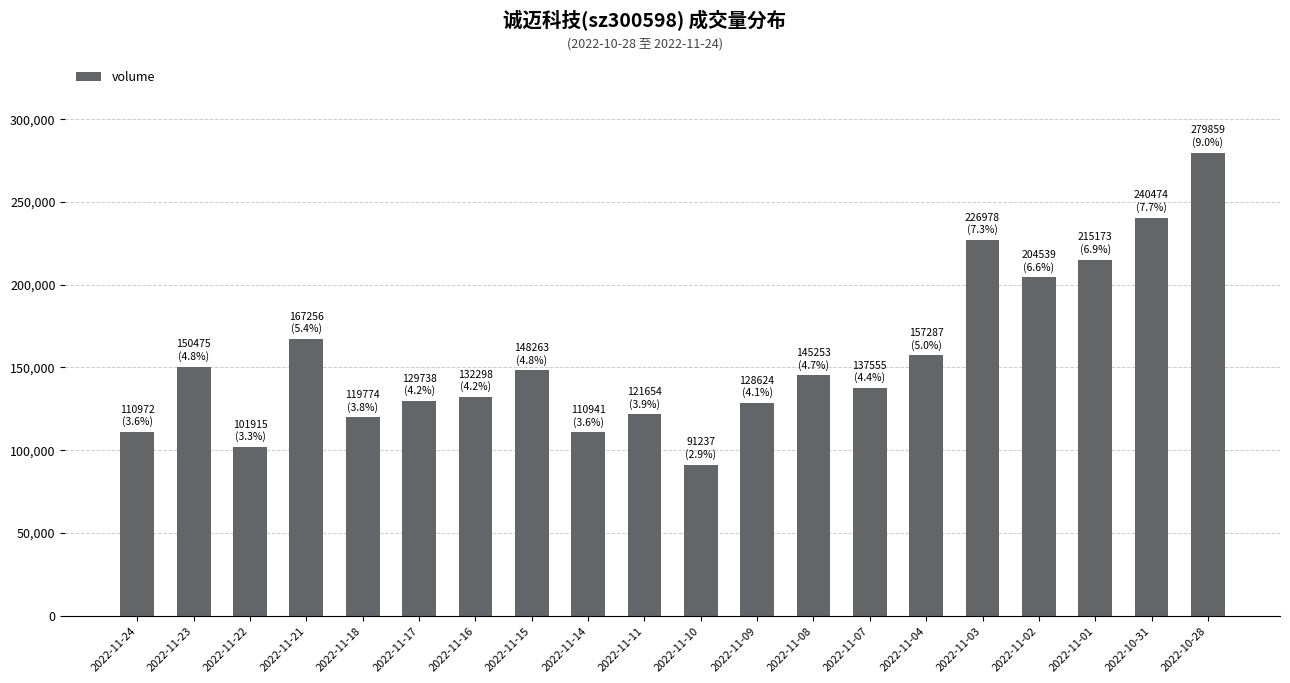

Which category has the lowest value across all series?

2022-11-10